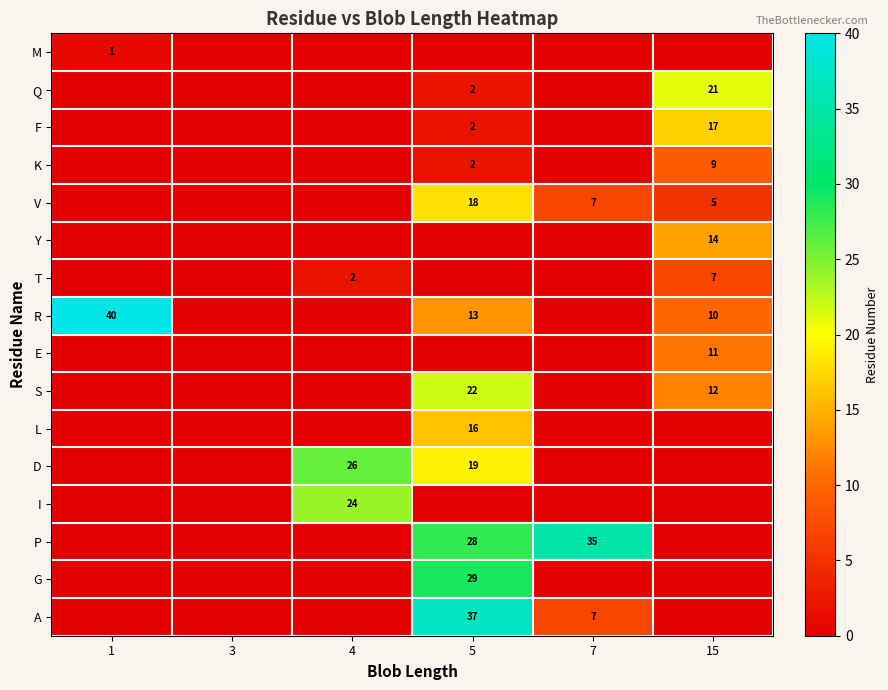

Is it true that D equals 27 at 5?

False